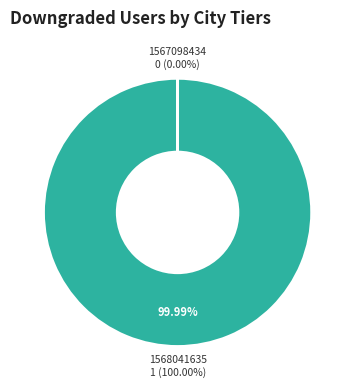

Is it true that 1568041635 is 88% of the pie?

False